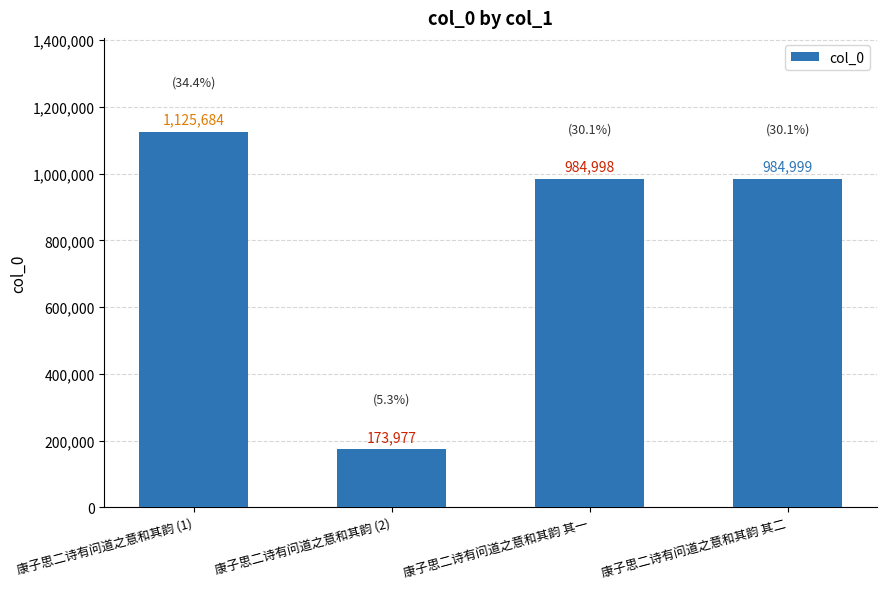

True or false: the data shows 270098 at 康子思二诗有问道之意和其韵 (2).

False